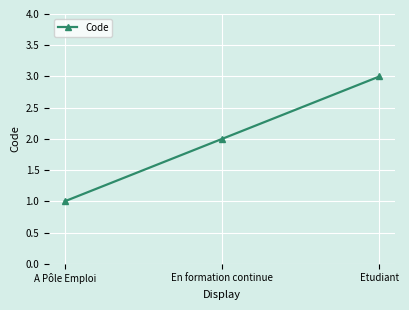

How many lines are shown in the chart?

1